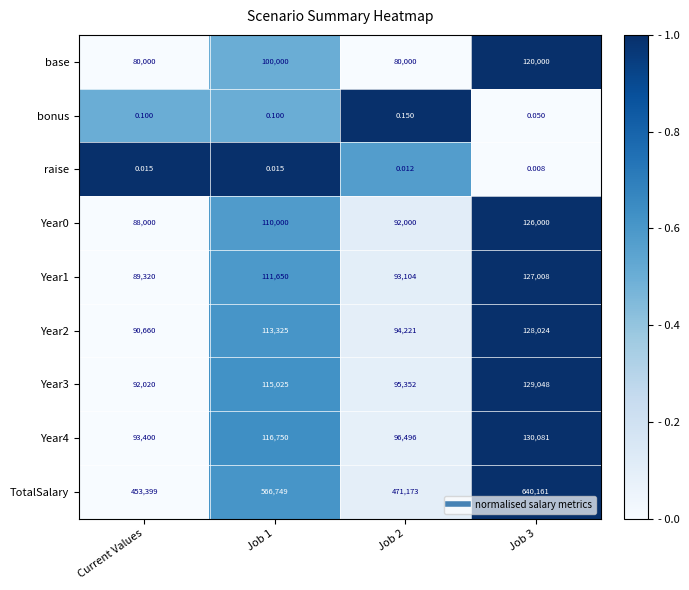

What is the total value across all series at Job 1?

1233499.1